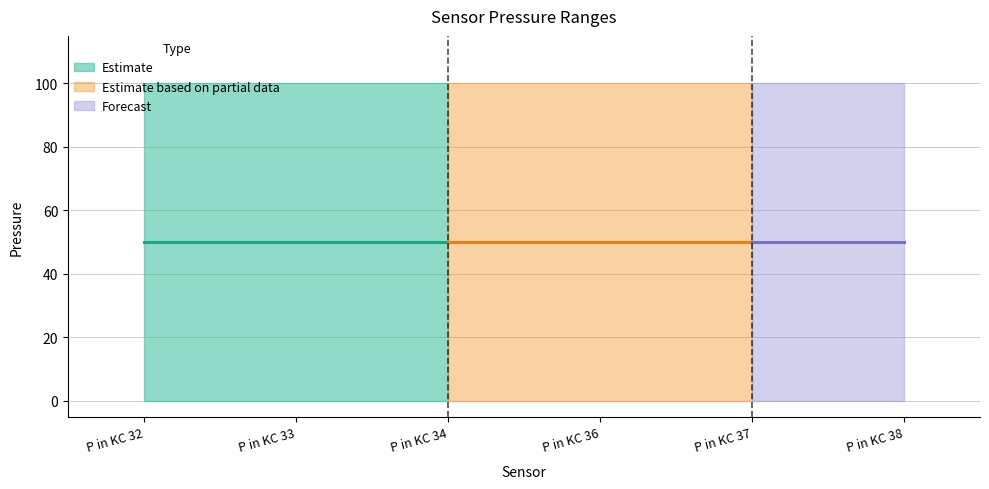

How many lines are shown in the chart?

2